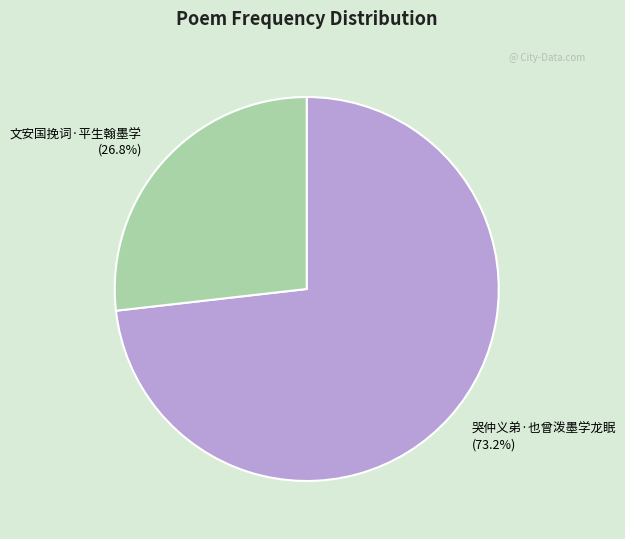

What percentage is the 文安国挽词·平生翰墨学 slice, to the nearest percent?

27%